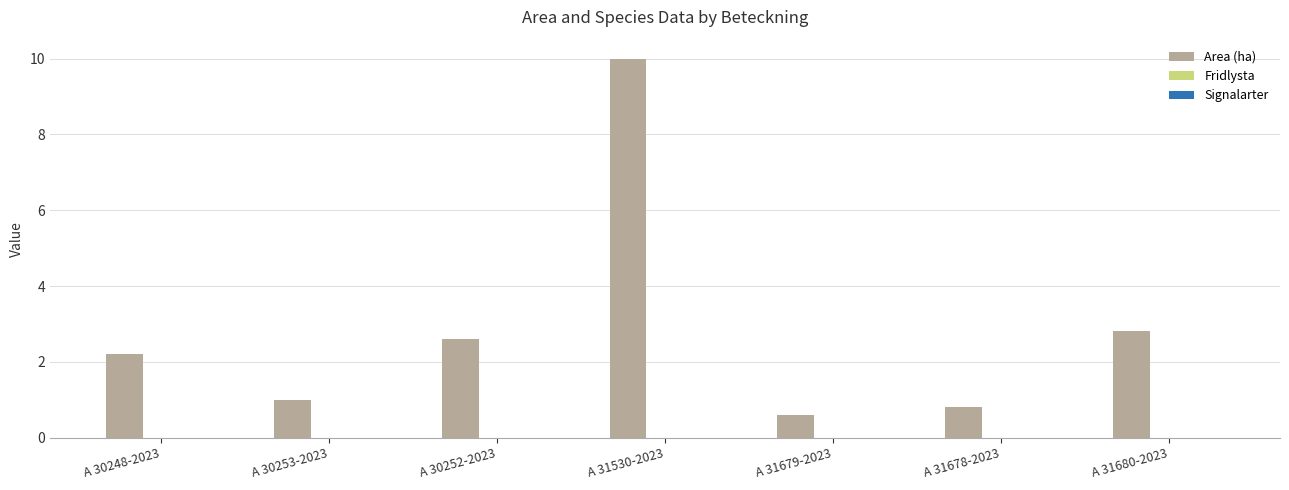

The value at A 31680-2023 is 4.8. True or false?

False